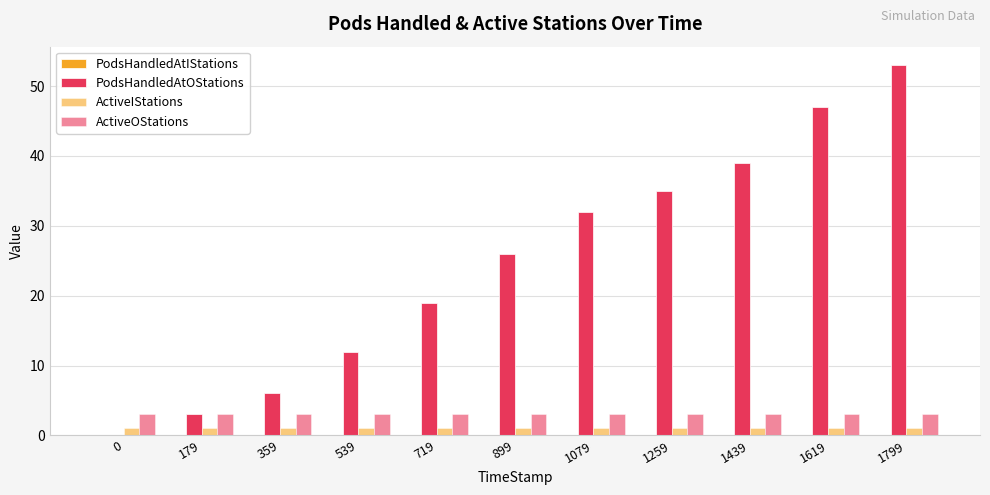

How many categories are shown in the chart?

11